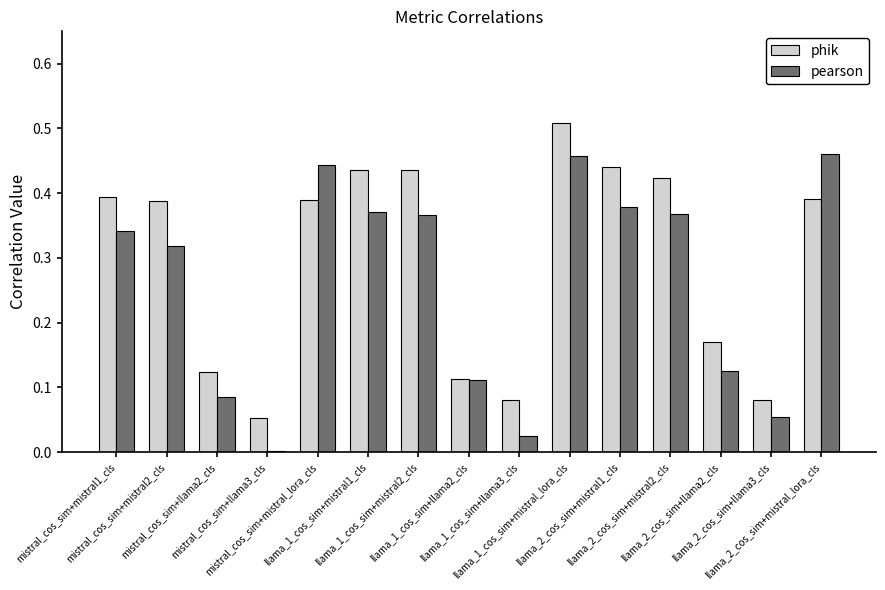

What is the sum of all phik values?

4.4